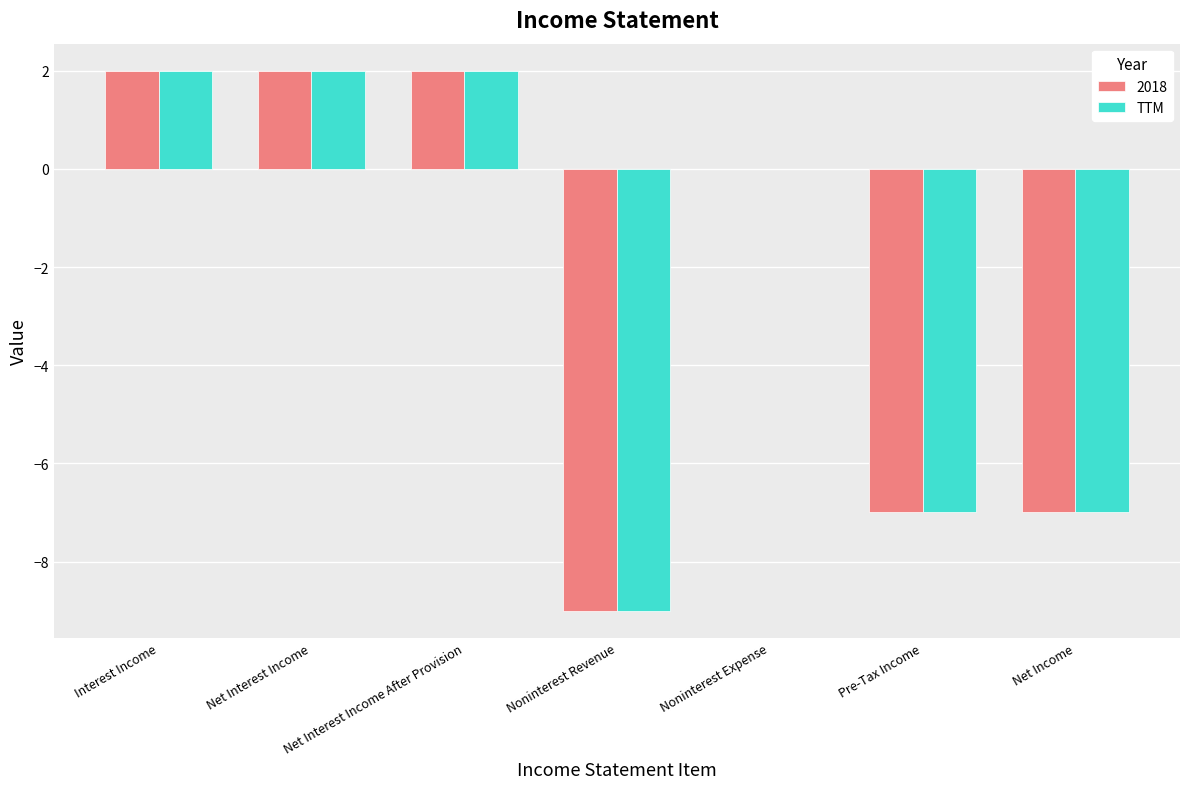

Where is 2018 nearest to the value -3?

Noninterest Expense